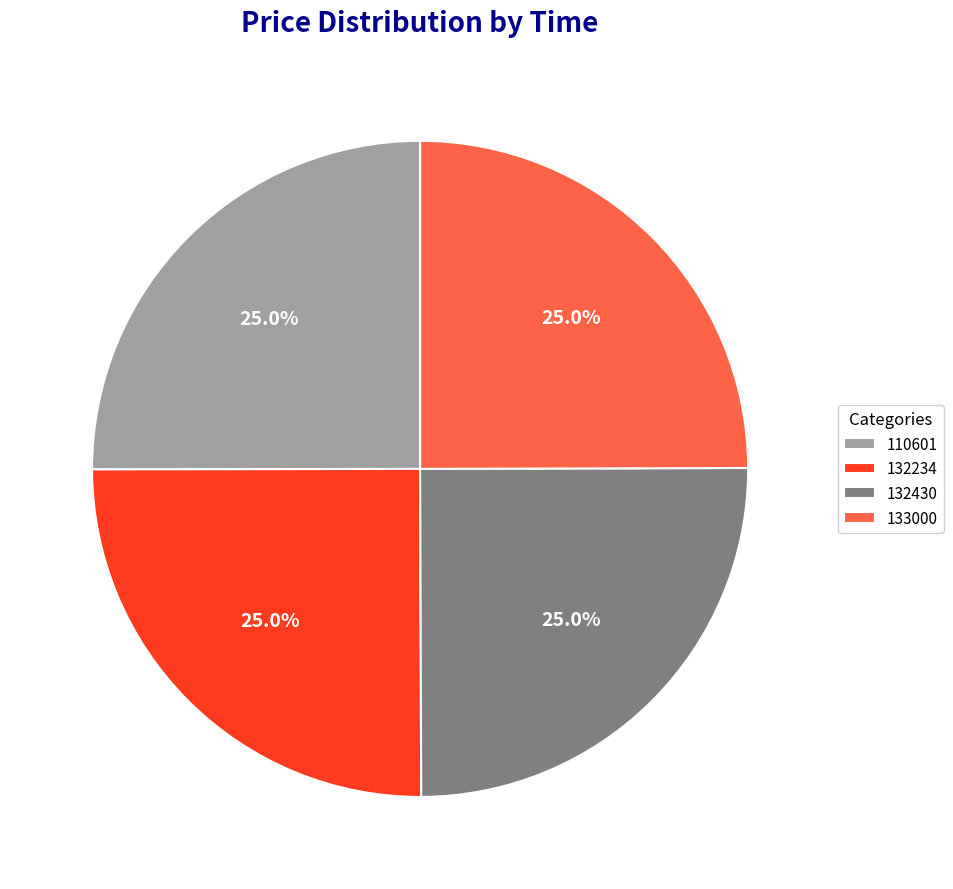

Does any single category account for the majority?

No